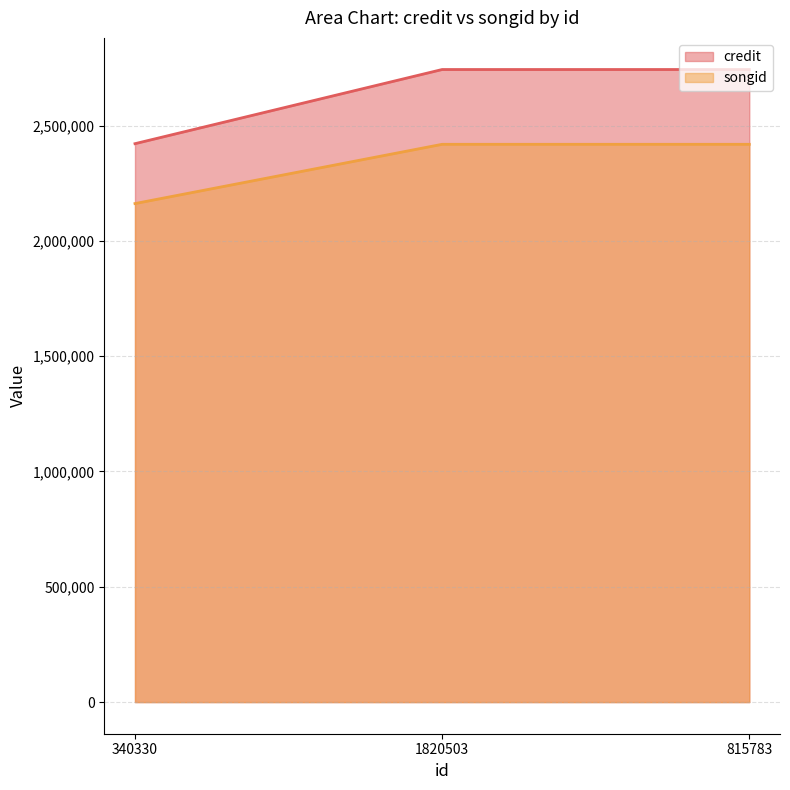

Does the chart display data point markers on the line(s)?

No